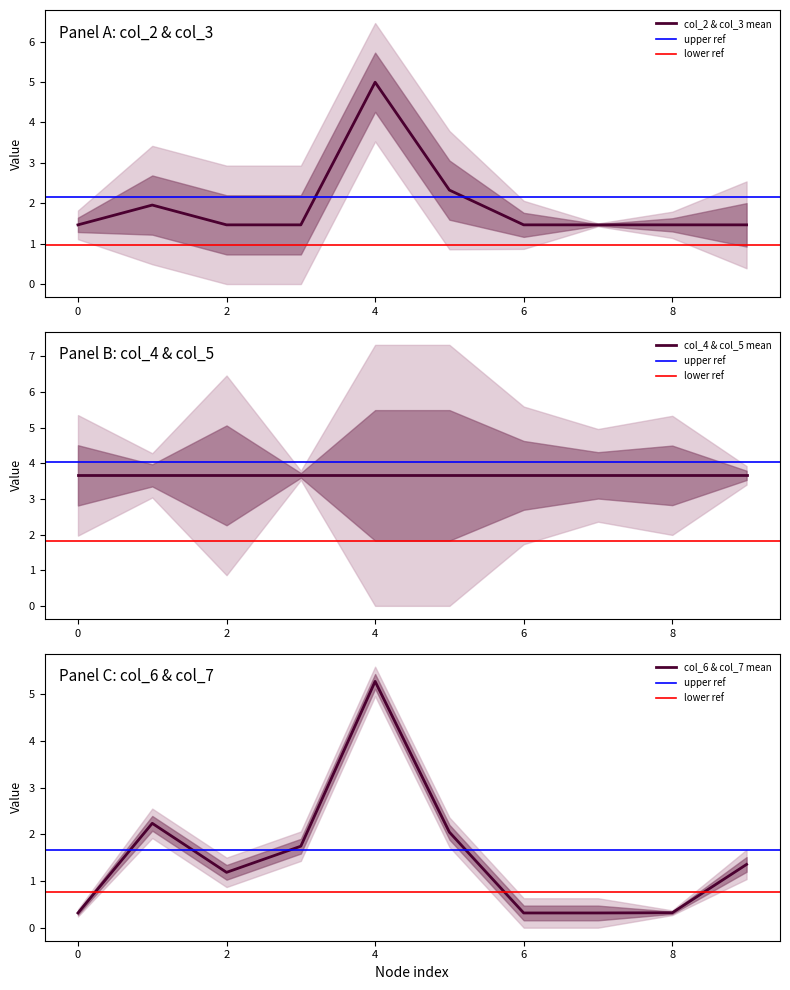

Which category has the lowest value across all series?

2